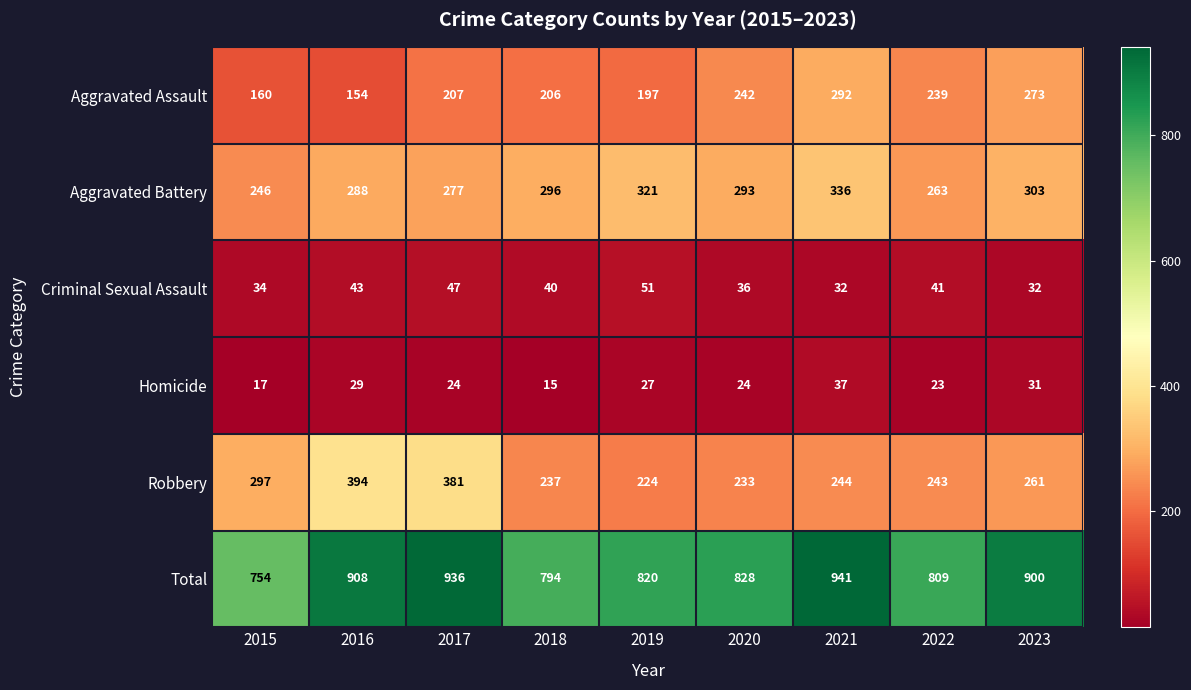

The Total series shows 754 at 2015. True or false?

True